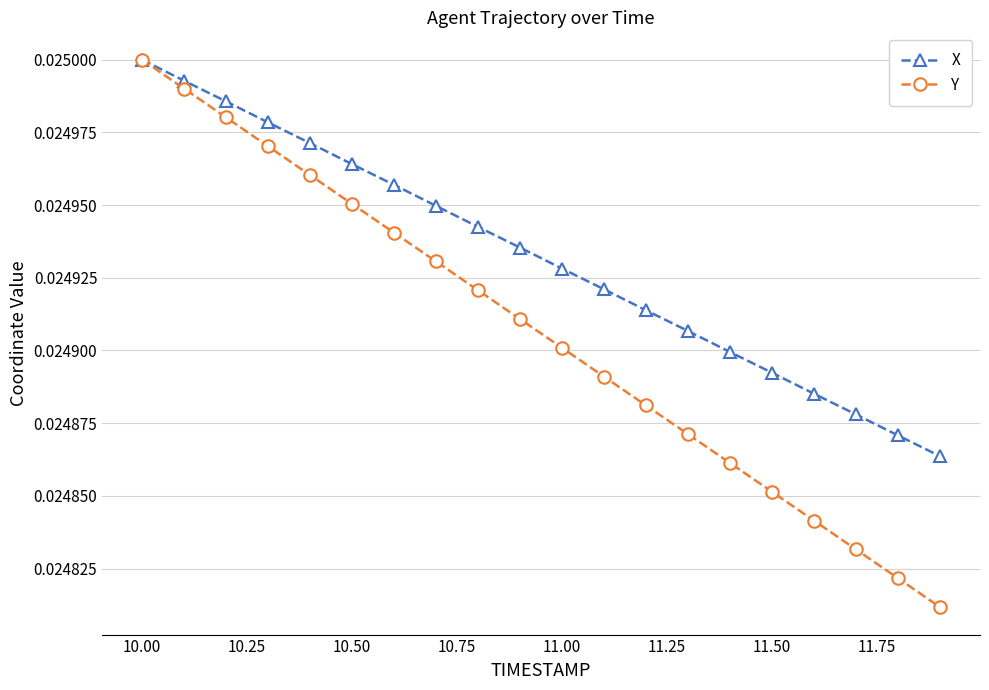

List the series in order of their overall mean, highest first.

X, Y